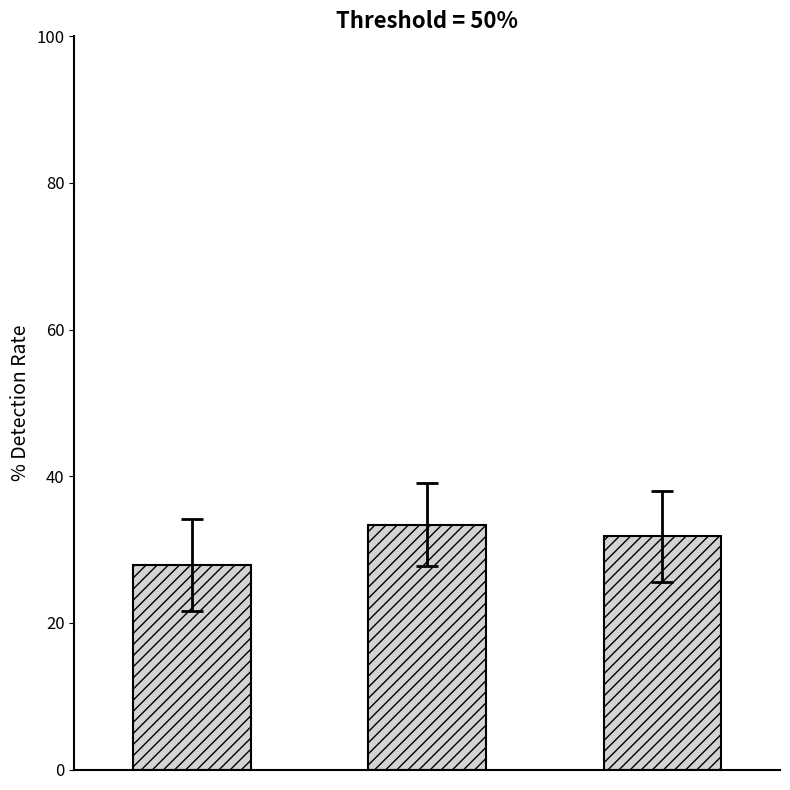

What is the average value?

31.0